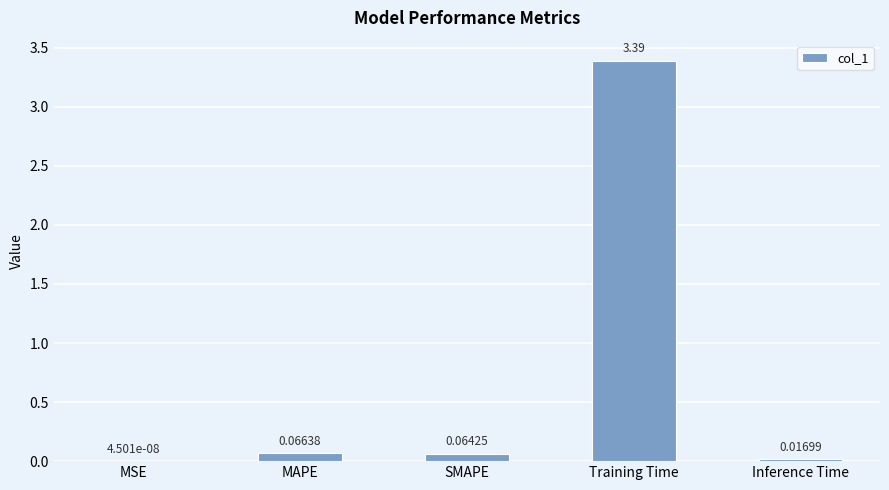

What is the sum of the values at Training Time and Inference Time?

3.4